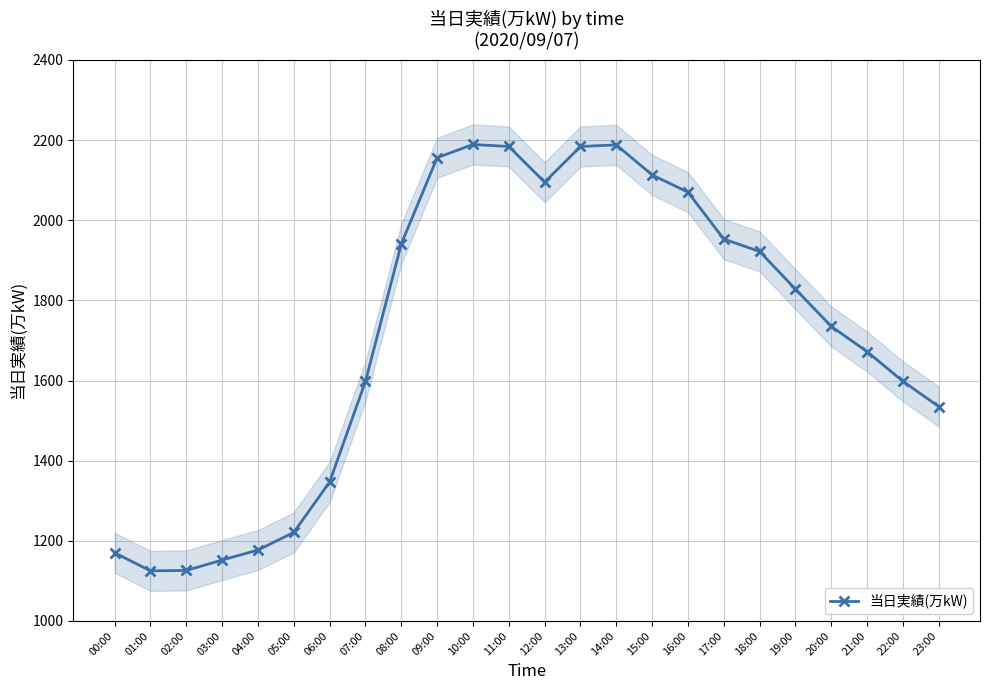

Which label corresponds to the largest value in the chart?

10:00